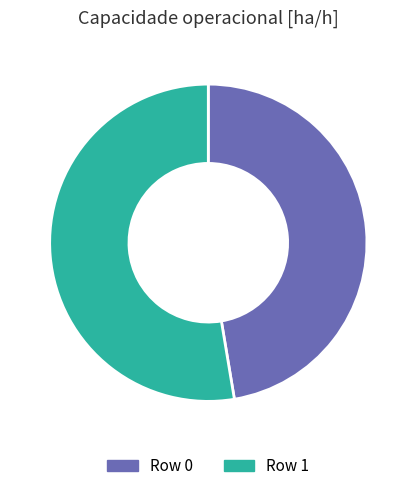

How many segments does this pie chart have?

2